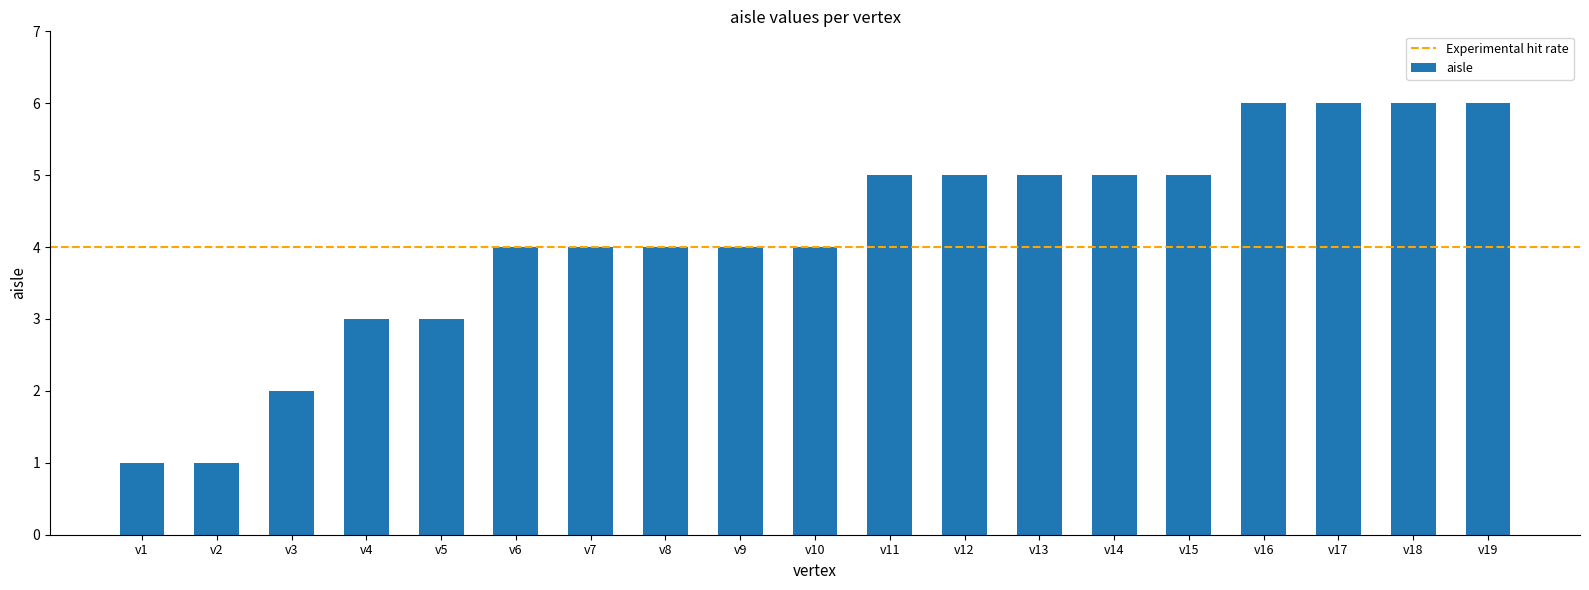

Reading left to right, extract all data points from this chart.

1	1	2	3	3	4	4	4	4	4	5	5	5	5	5	6	6	6	6